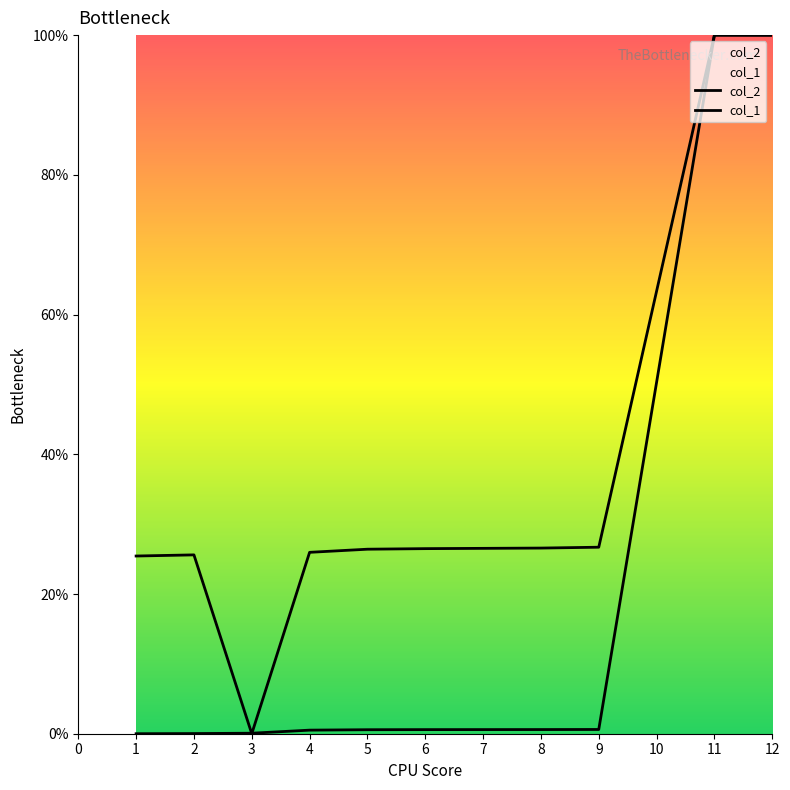

What value does the col_1 series have at 6?

26.5